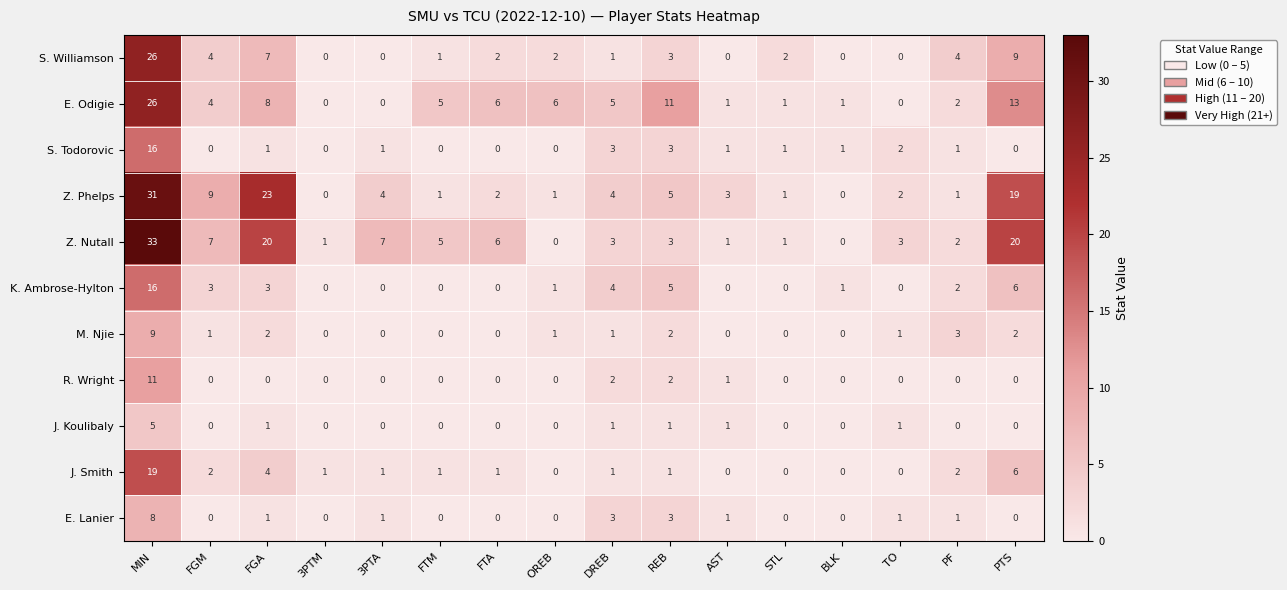

Is the value of K. Ambrose-Hylton at FGM greater than the value of S. Todorovic at 3PTM?

Yes